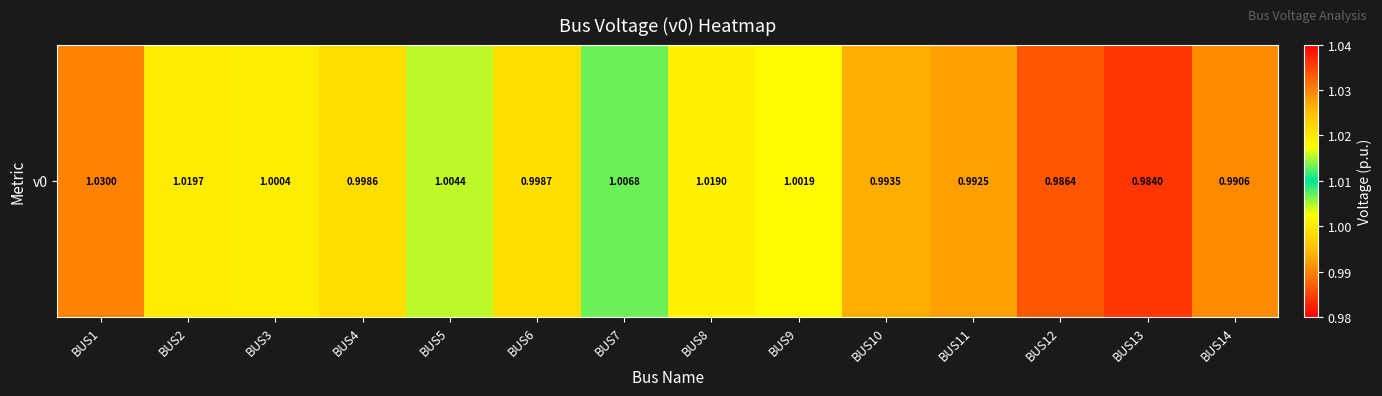

Rank the categories by value from lowest to highest.

BUS13, BUS12, BUS14, BUS11, BUS10, BUS4, BUS6, BUS3, BUS9, BUS5, BUS7, BUS8, BUS2, BUS1